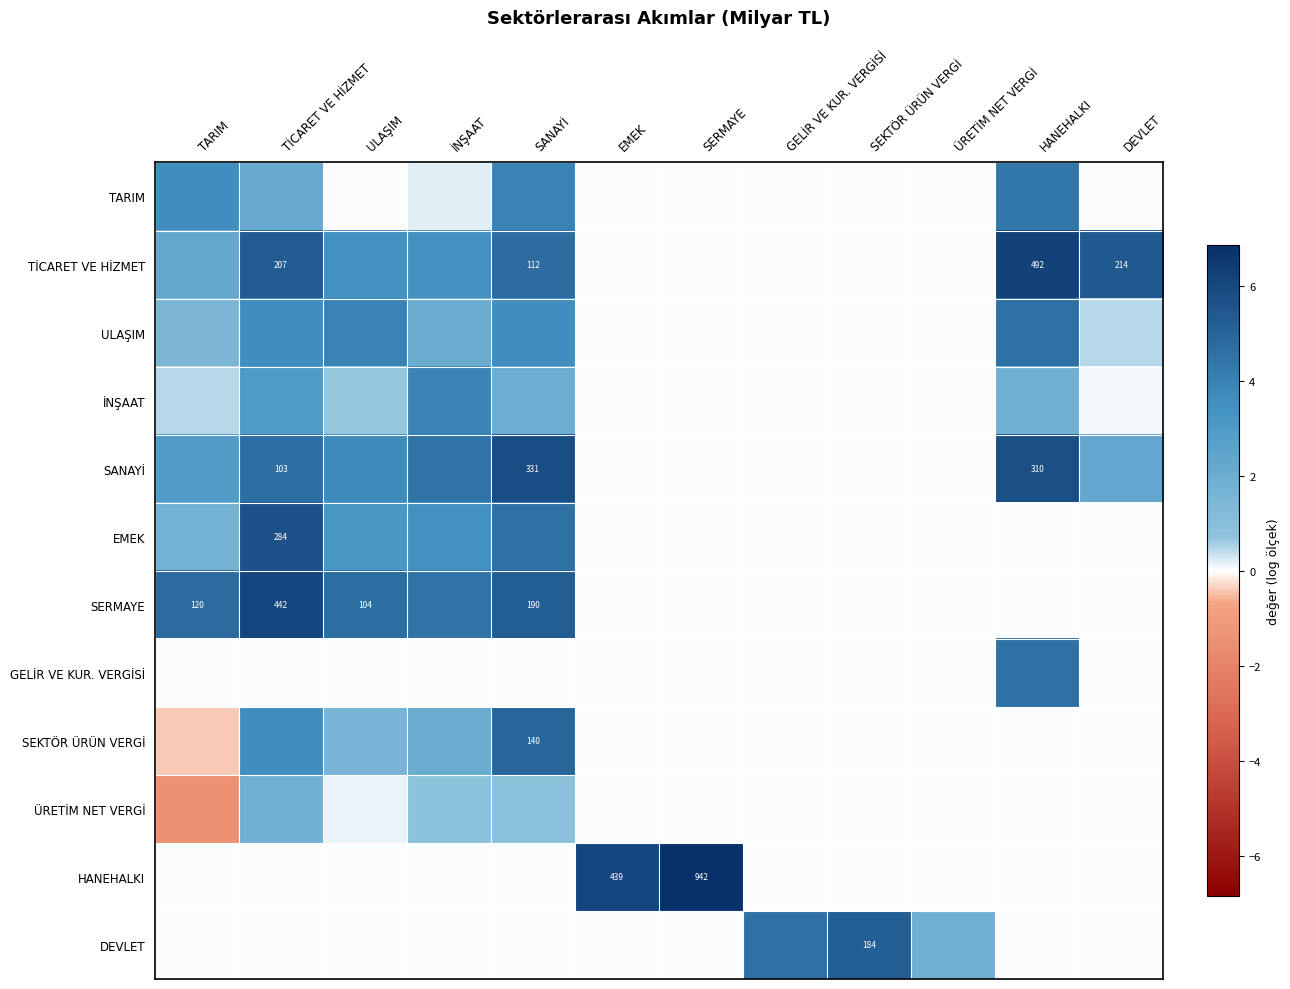

True or false: GELİR VE KUR. VERGİSİ has a value of 0.0 at İNŞAAT.

True